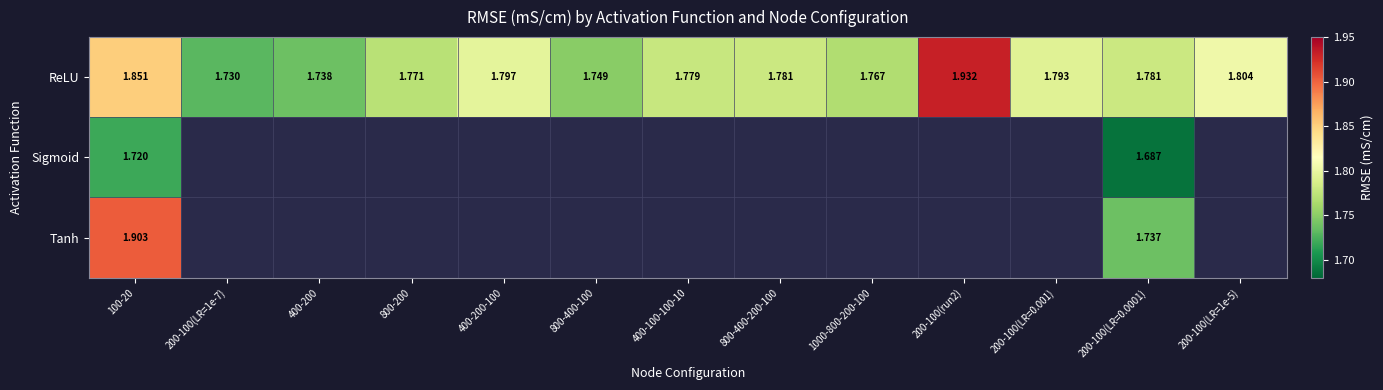

True or false: Sigmoid has a value of -0.6 at 800-200.

False